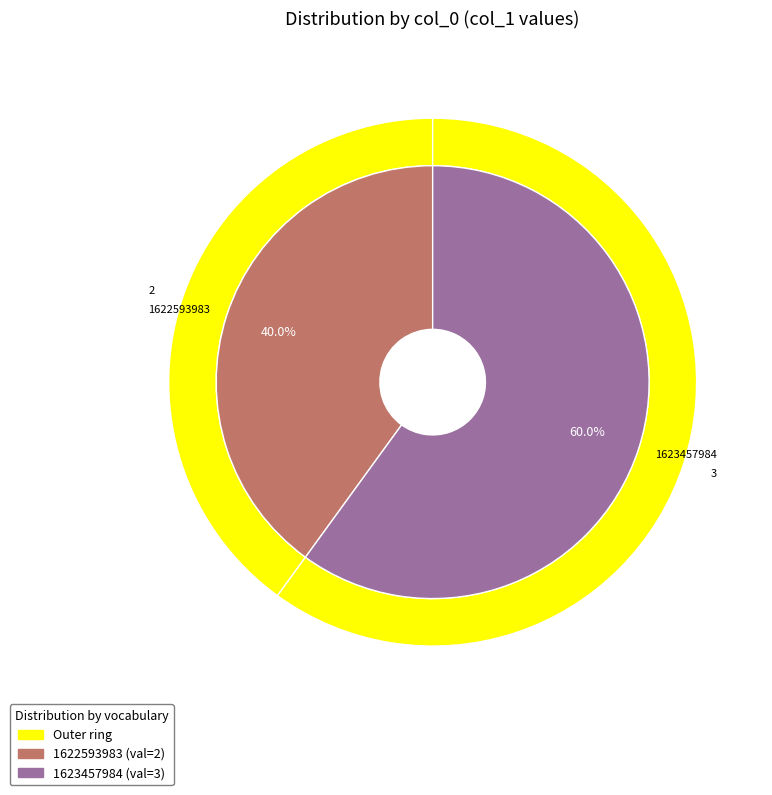

True or false: 1617841933 accounts for 0% of the total.

True